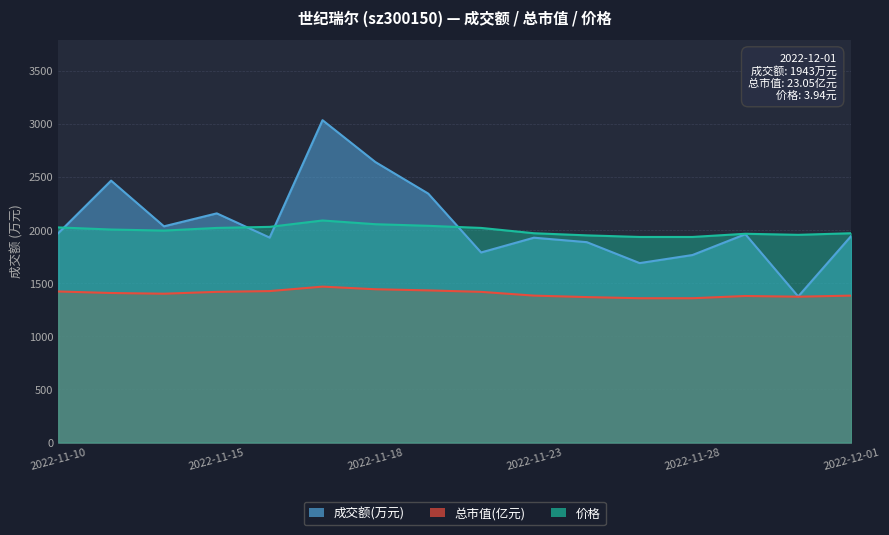

What is the difference between the maximum and second lowest values in the 成交额(万元) series?

1345.0